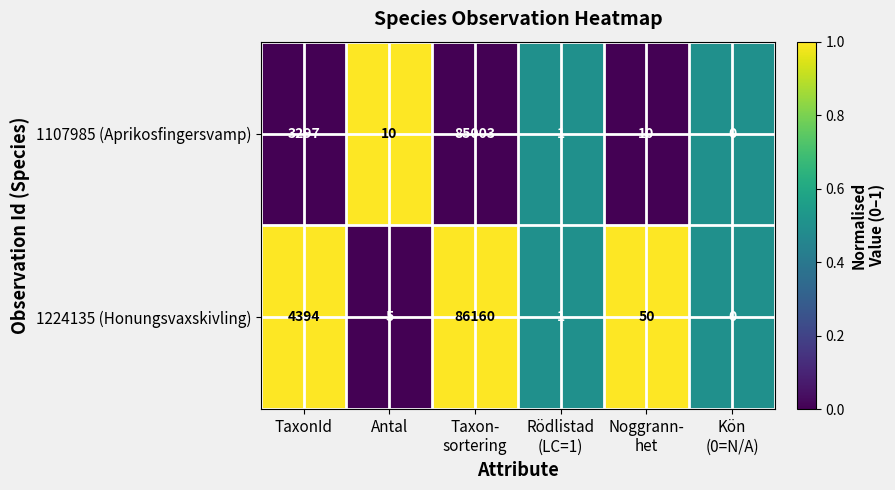

Rank the series by their maximum value, from highest to lowest.

1224135 (Honungsvaxskivling), 1107985 (Aprikosfingersvamp)